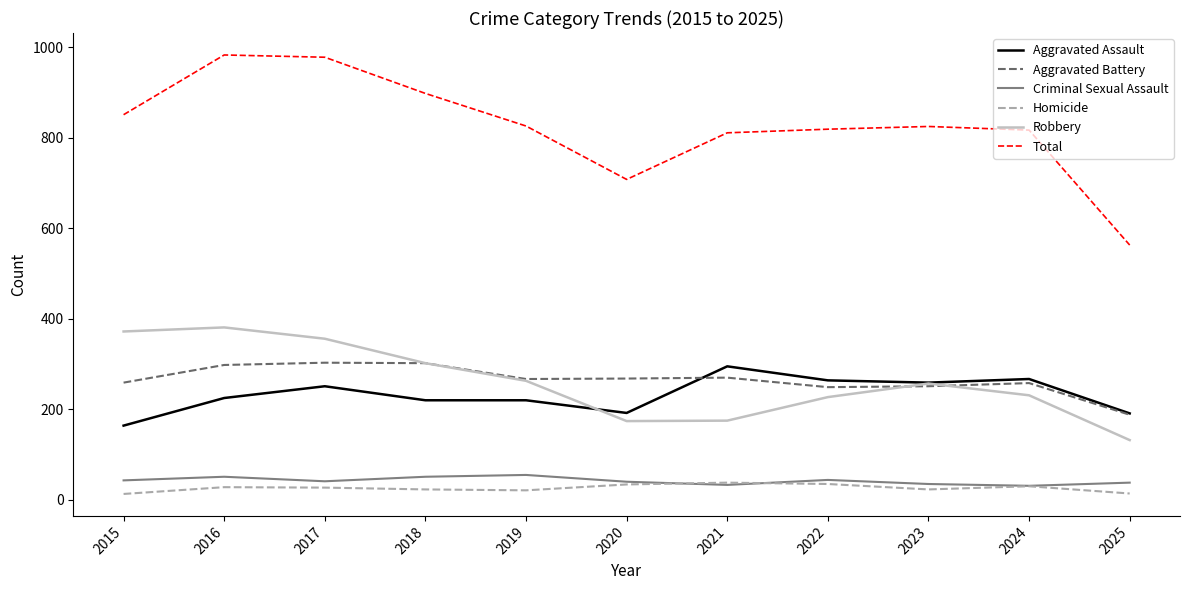

What is the total value across all series at 2024?

1634